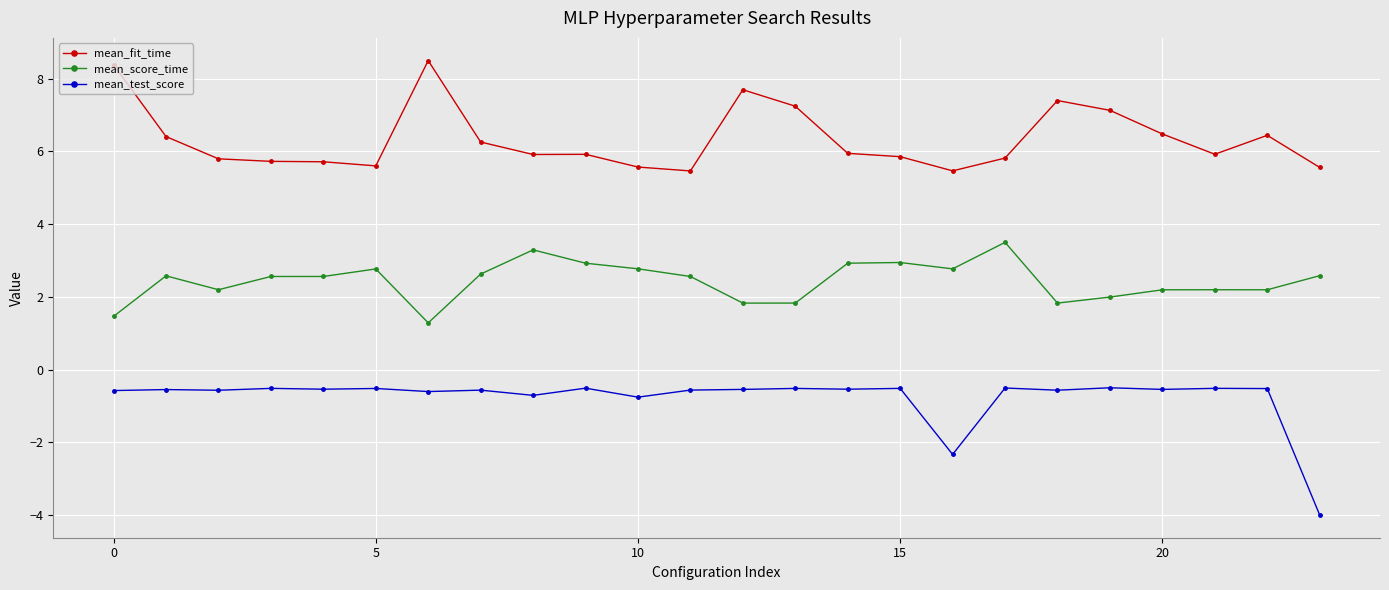

True or false: mean_score_time has more than 2 interior local peaks.

True